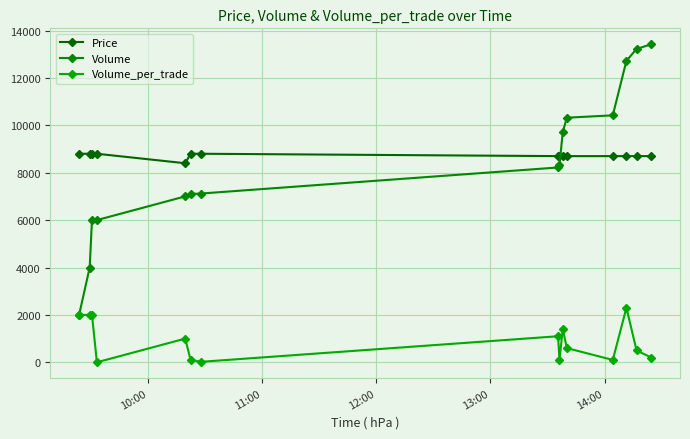

Does the chart display data point markers on the line(s)?

Yes